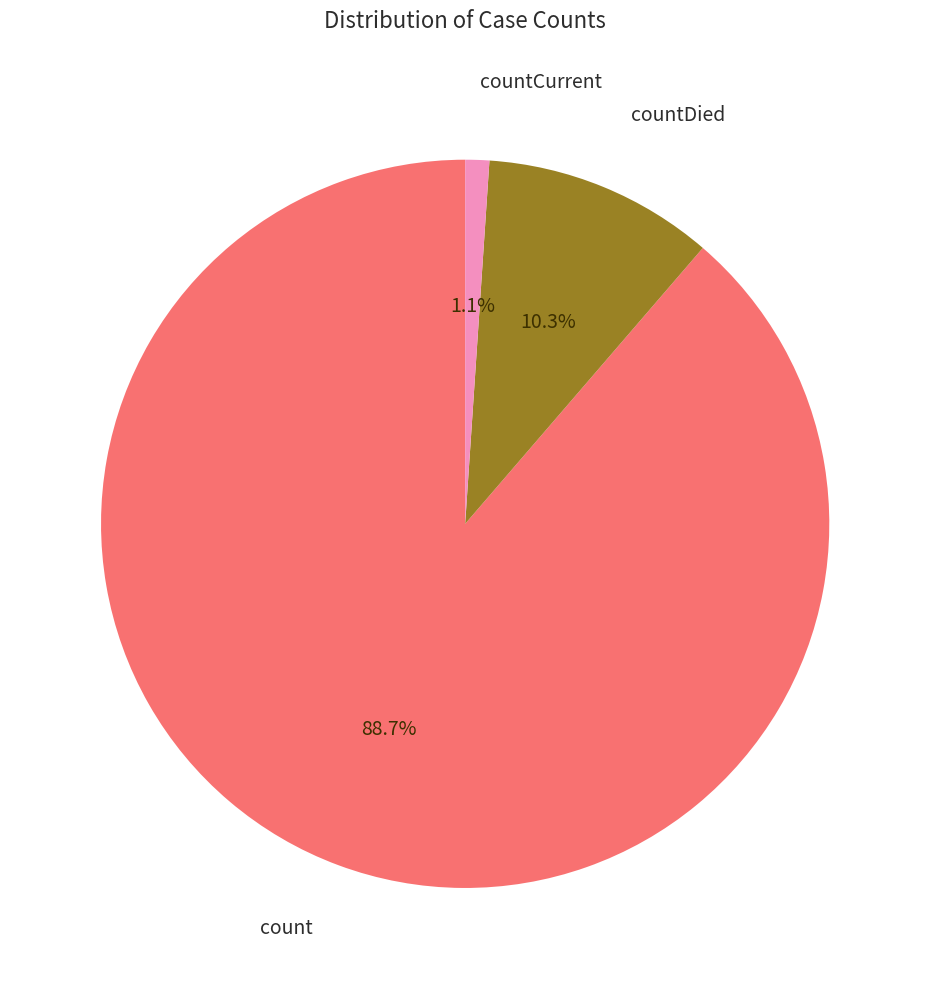

The countCurrent slice represents 1% of the pie. True or false?

True